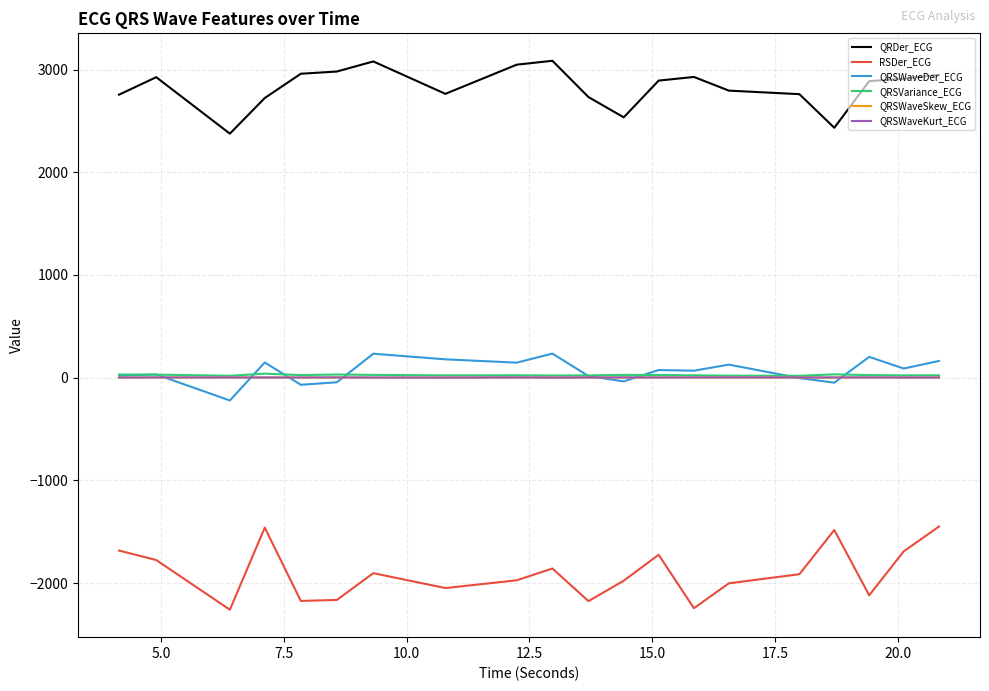

What is the minimum value for QRSWaveDer_ECG?

-221.4